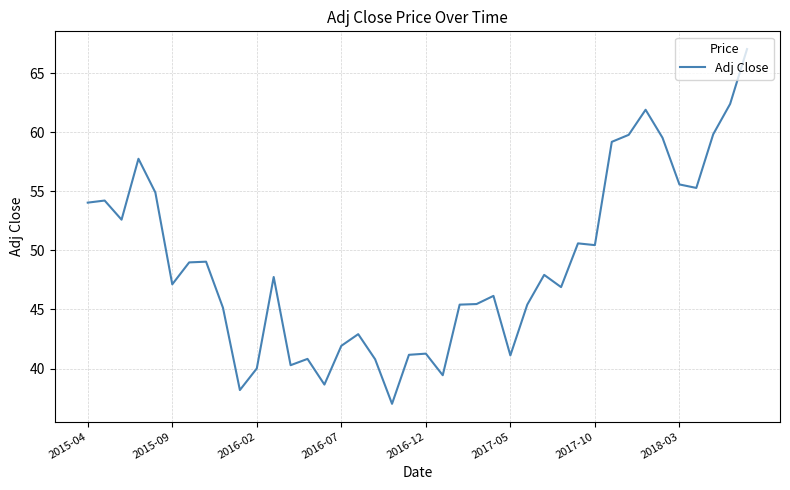

What is the average value?

48.8